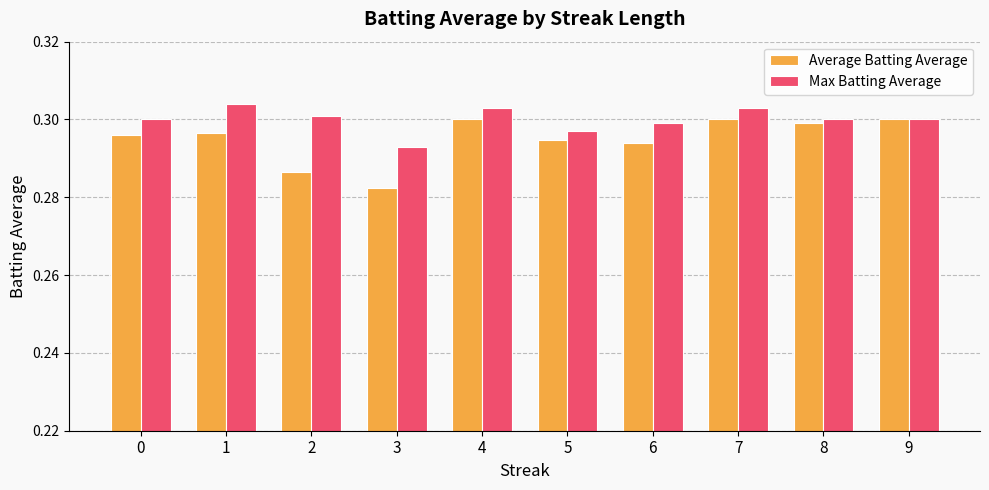

What is the total value across all series at 6?

0.6